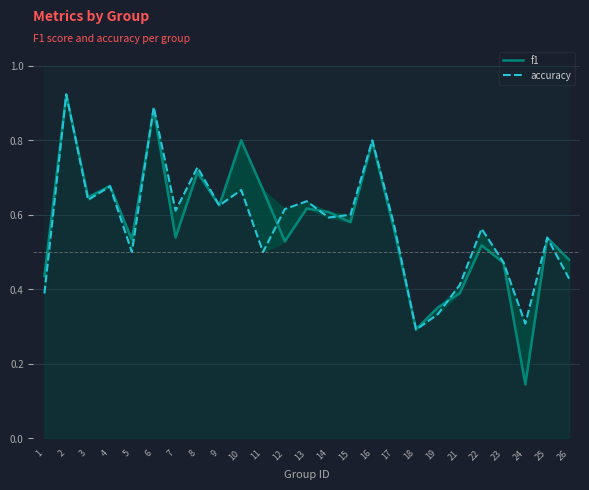

Rank the series at 25 from lowest to highest value.

f1, accuracy